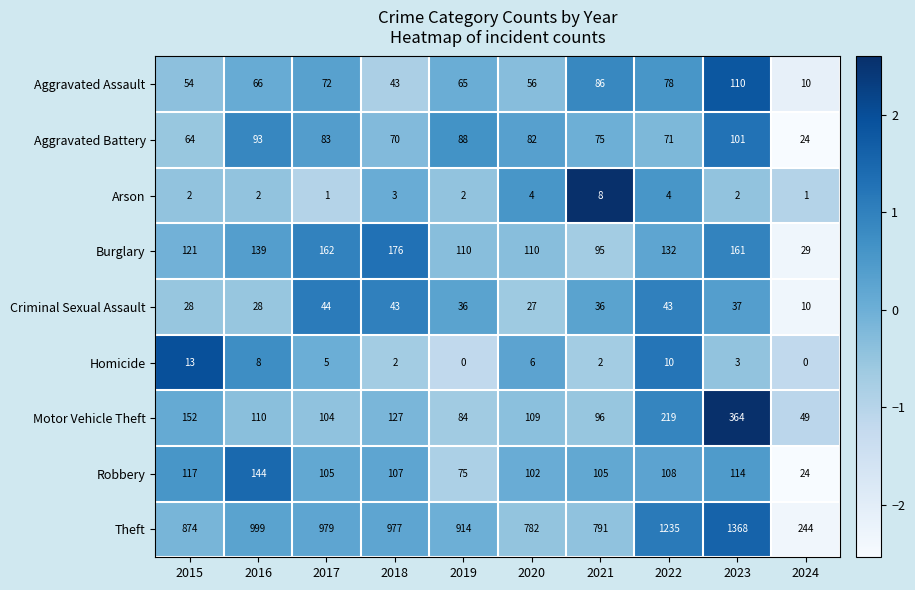

What is the lowest value of the Aggravated Assault series?

10